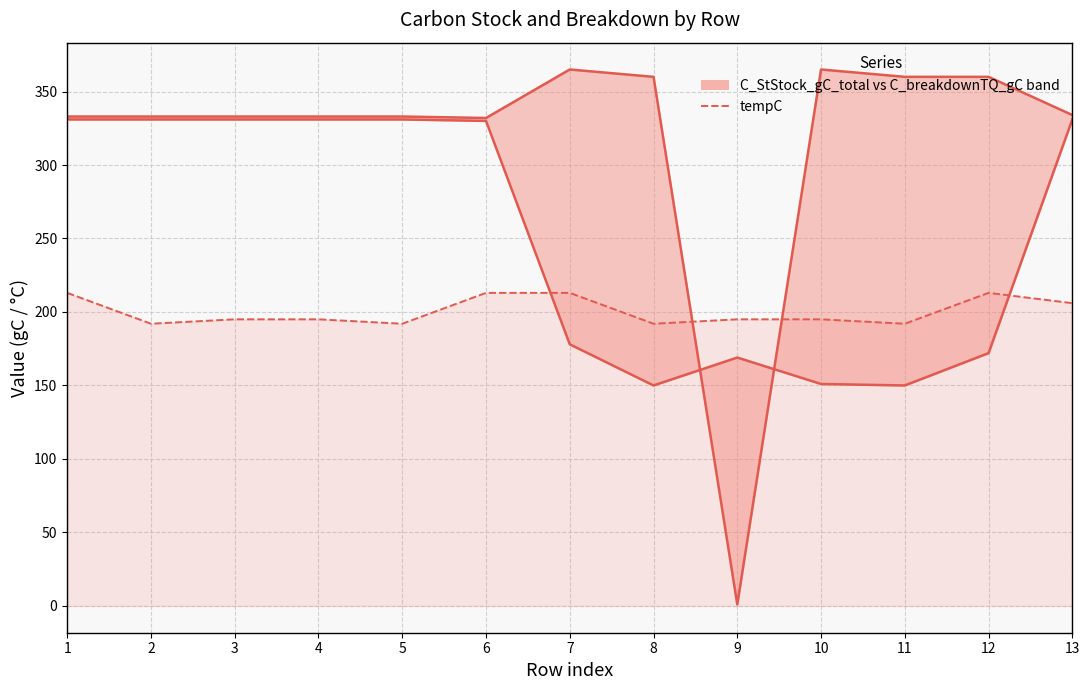

List the series in order of their overall mean, lowest first.

tempC, C_breakdownTQ_gC, C_StStock_gC_total